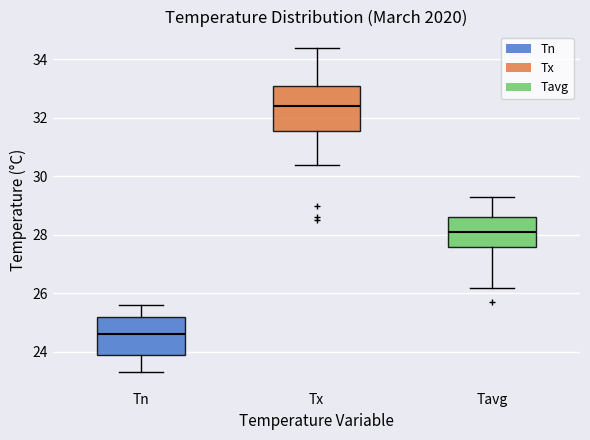

Reading left to right, transcribe this box plot: for each box, give where its median line is, the range the box spans, and where its two whiskers end, as read against the y-axis. The values are not printed on the chart, so give them approximately, as read against the axis.

Tn: median 24.6, box 24.0 to 25.2, whiskers 23.4 to 25.6
Tx: median 32.4, box 31.6 to 33.2, whiskers 30.4 to 34.4
Tavg: median 28.2, box 27.6 to 28.6, whiskers 26.2 to 29.4